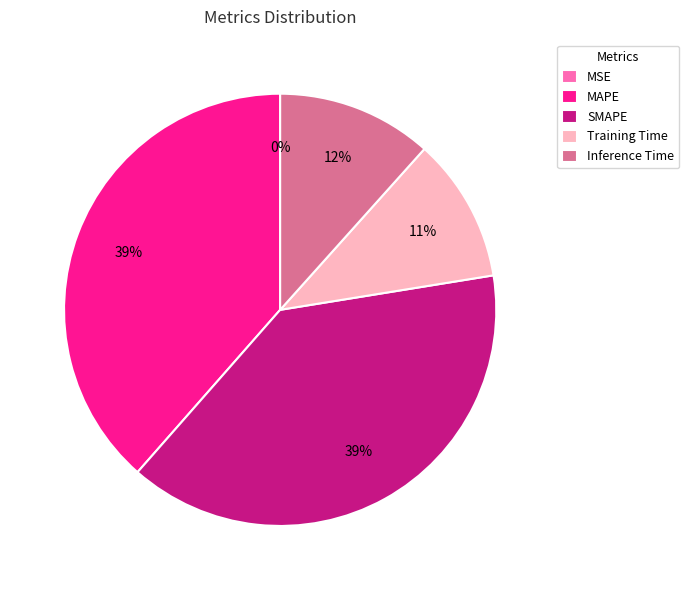

Do Inference Time and Training Time together represent more than half of the pie?

No